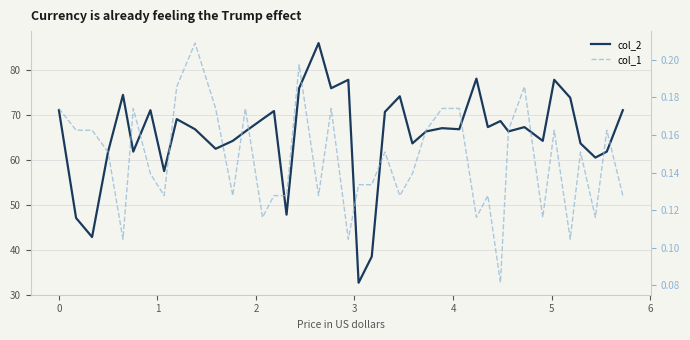

What is the sum of all col_1 values?

5.9